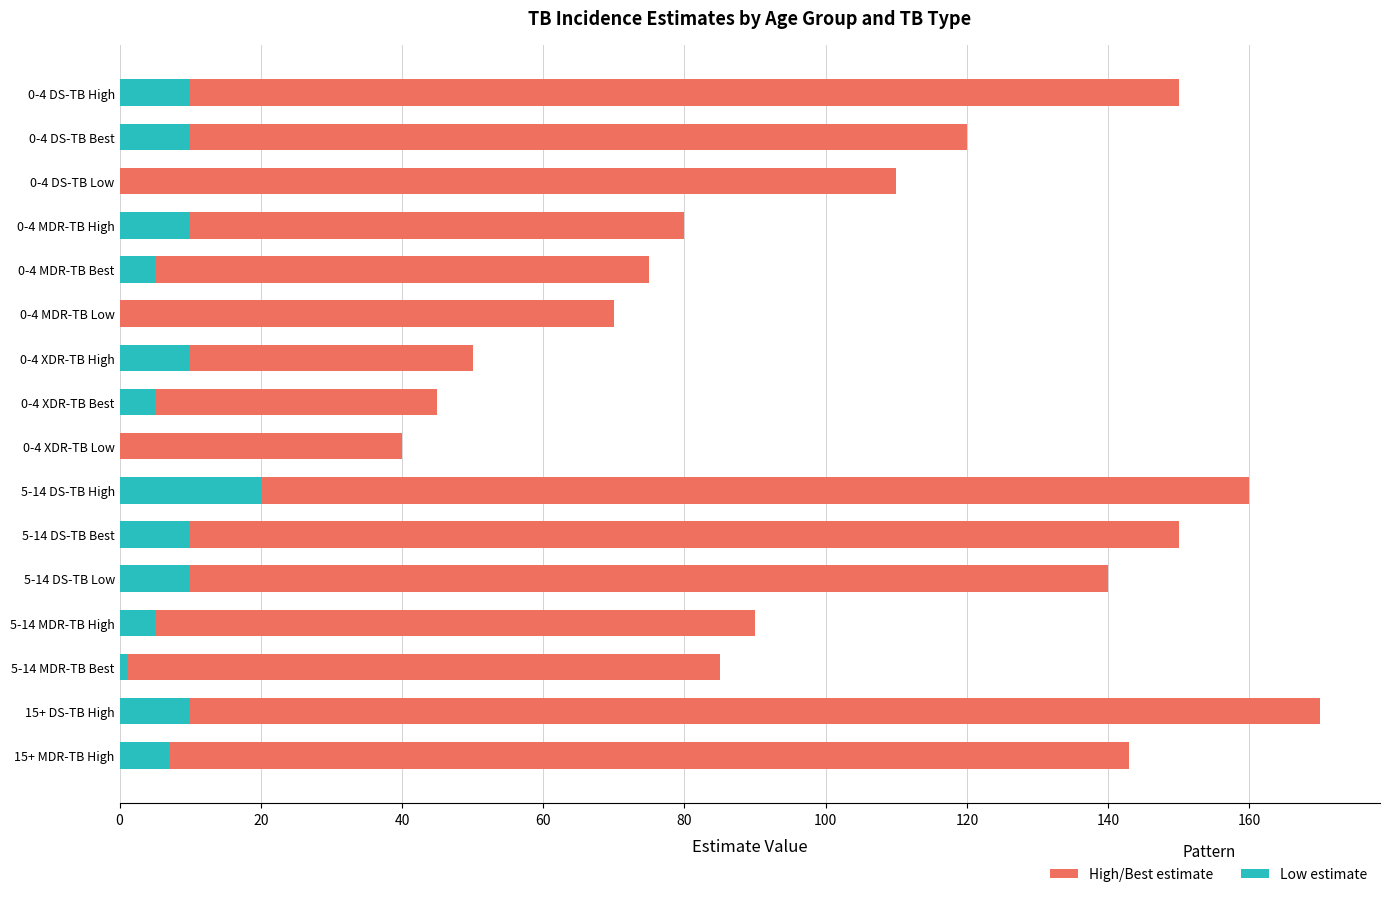

What is the difference between the maximum and minimum values in the Low estimate series?

20